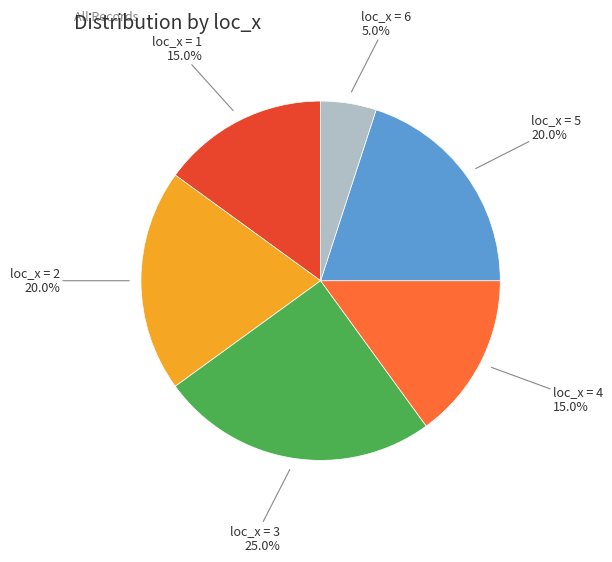

Is there any slice that represents more than half of the pie?

No